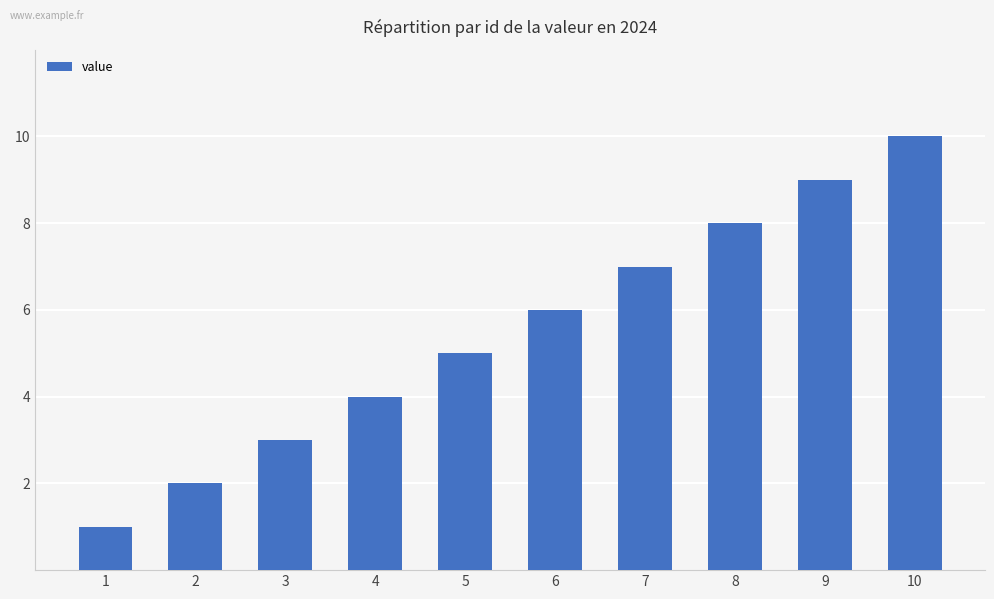

Which has a higher value, 3 or 9?

9